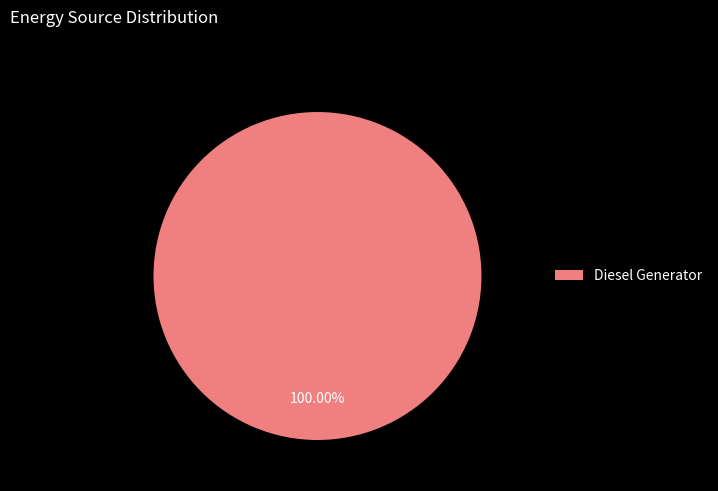

Does any single category account for the majority?

Yes